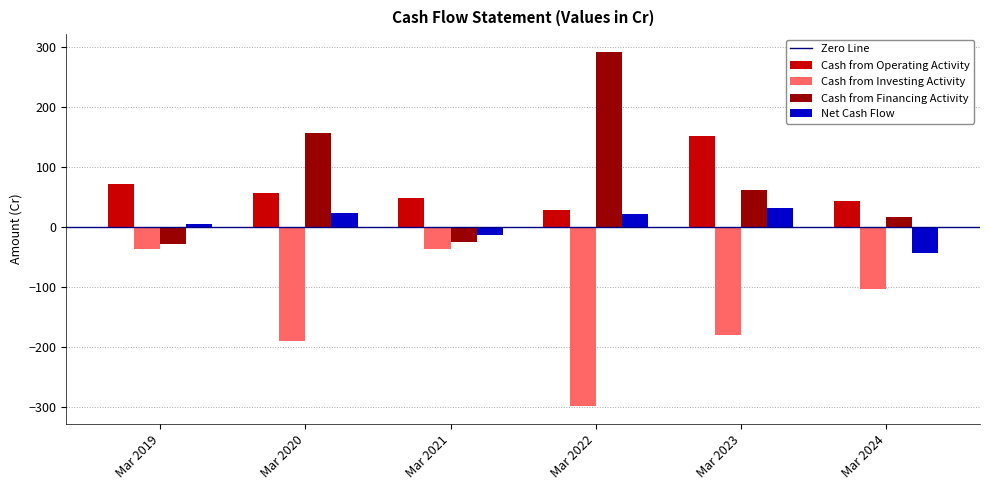

What is the spread (max minus min) of values at Mar 2022?

591